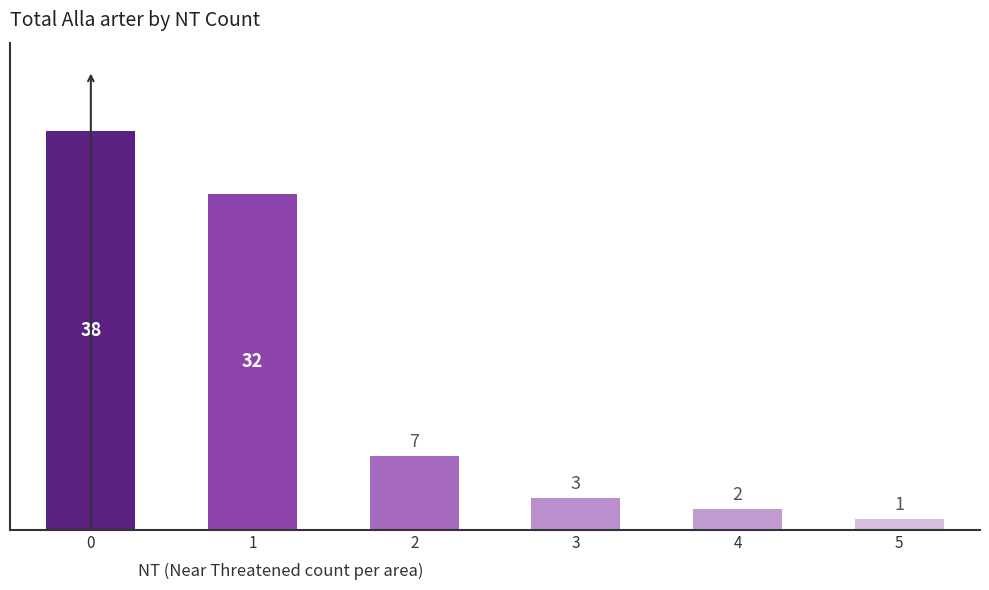

List the labels in order of value, largest first.

0, 1, 2, 3, 4, 5